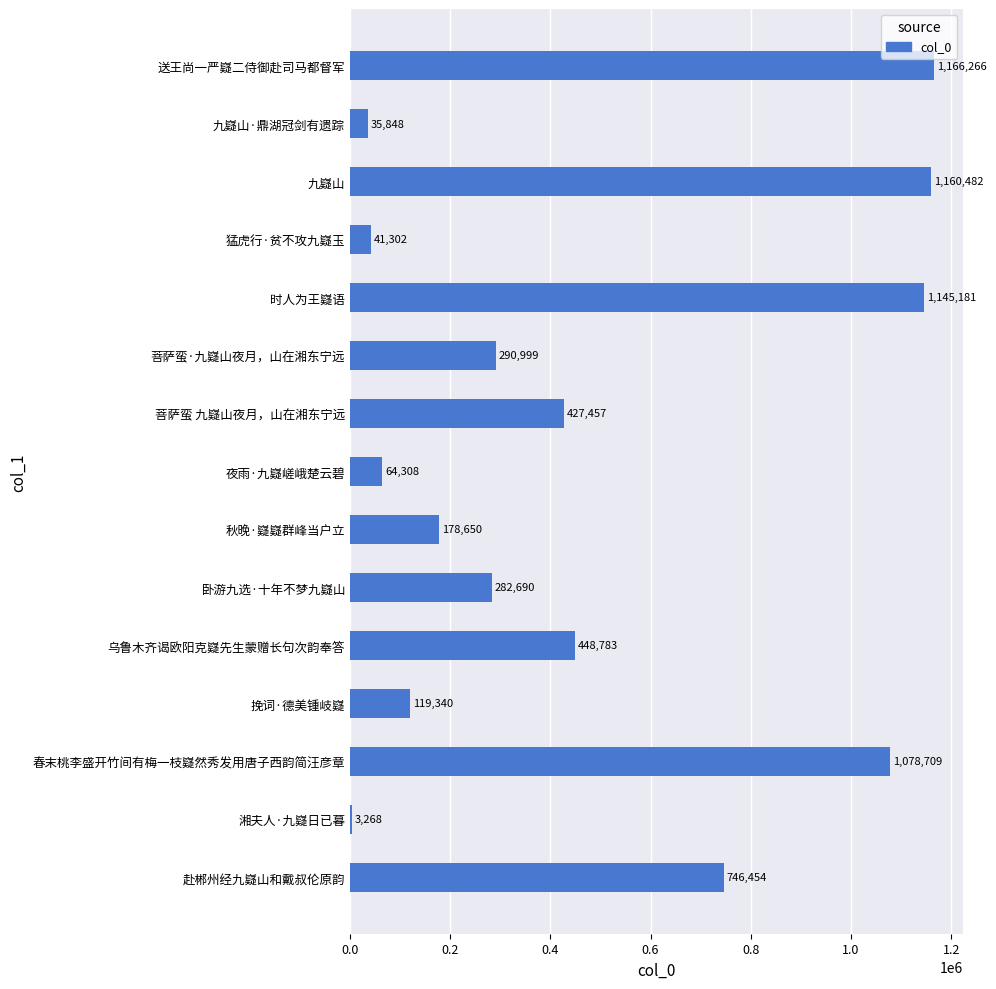

What is the maximum value shown in the chart?

1166266